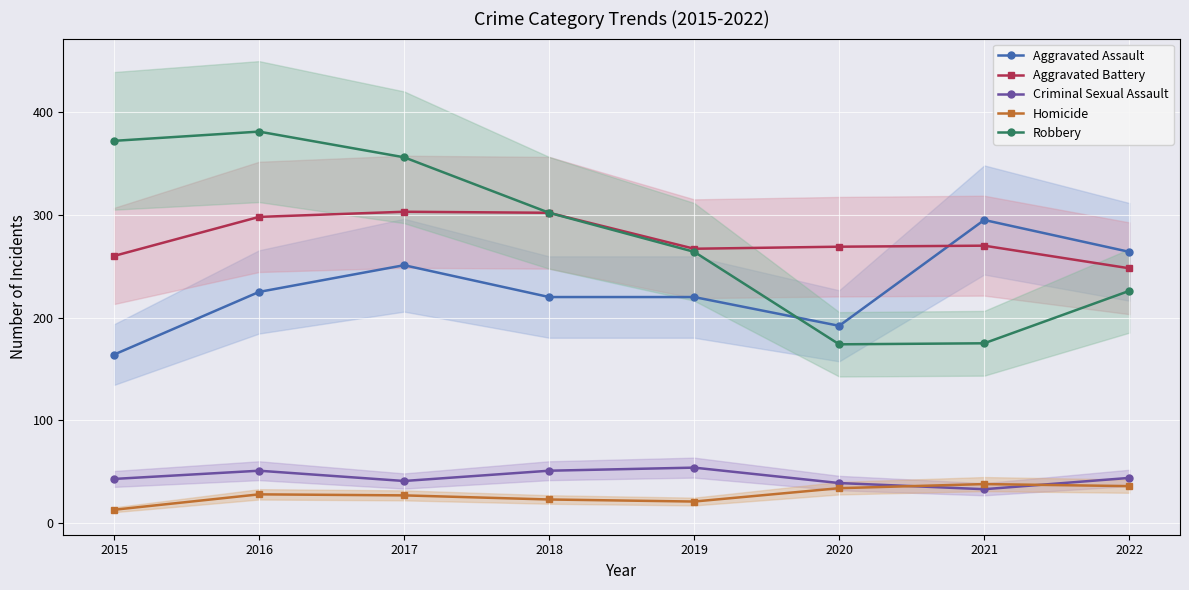

The Robbery series shows 175 at 2021. True or false?

True